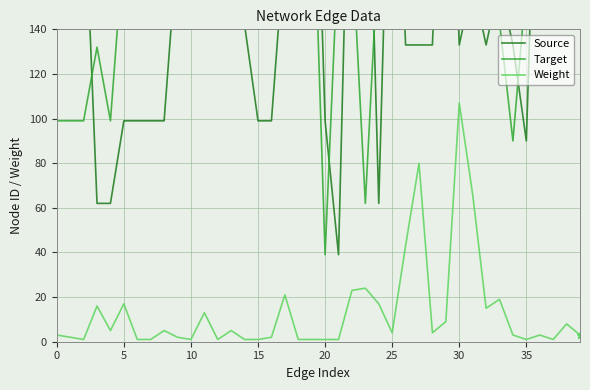

At which label does Weight reach its peak?

30